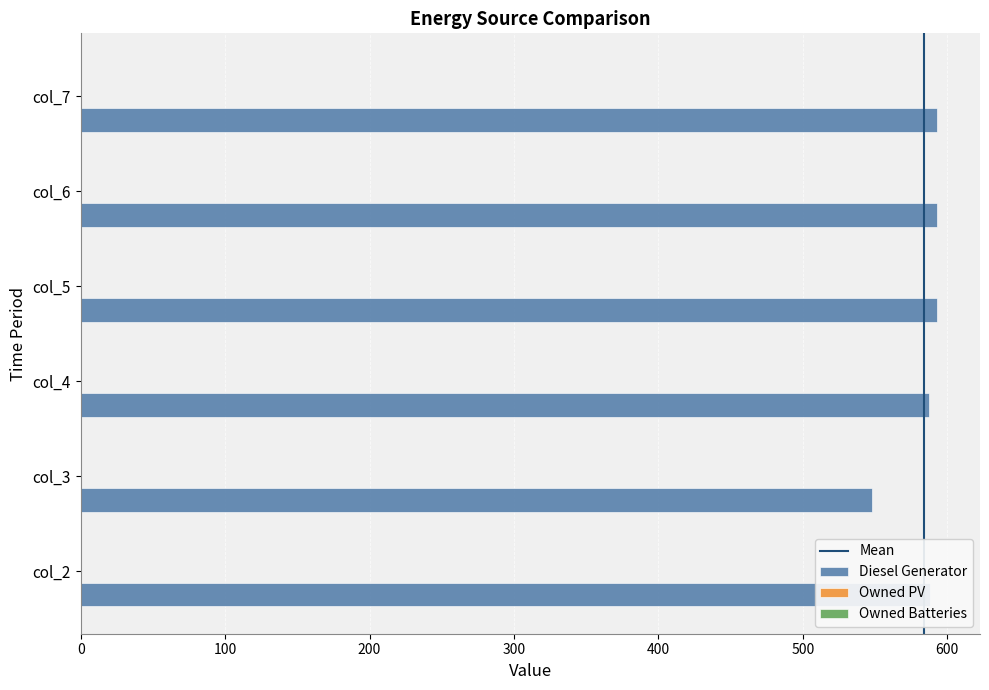

What is the change in value from col_3 to col_6?

+45